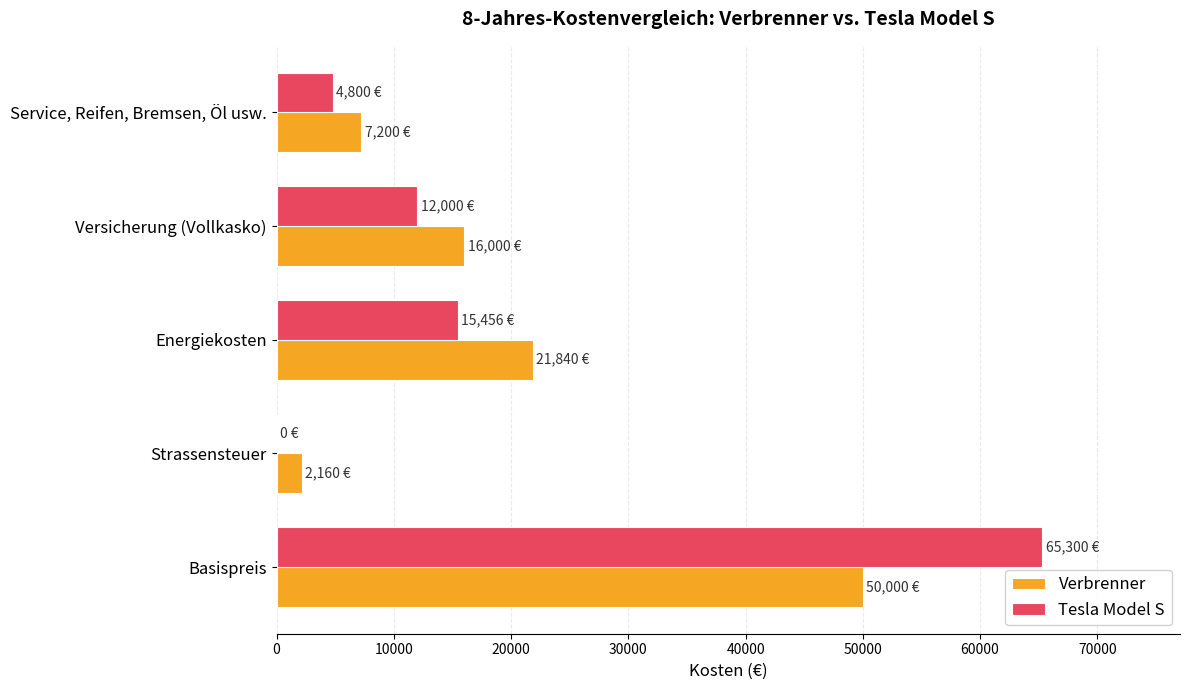

Which series changed the most between Strassensteuer and Service, Reifen, Bremsen, Öl usw.?

Verbrenner